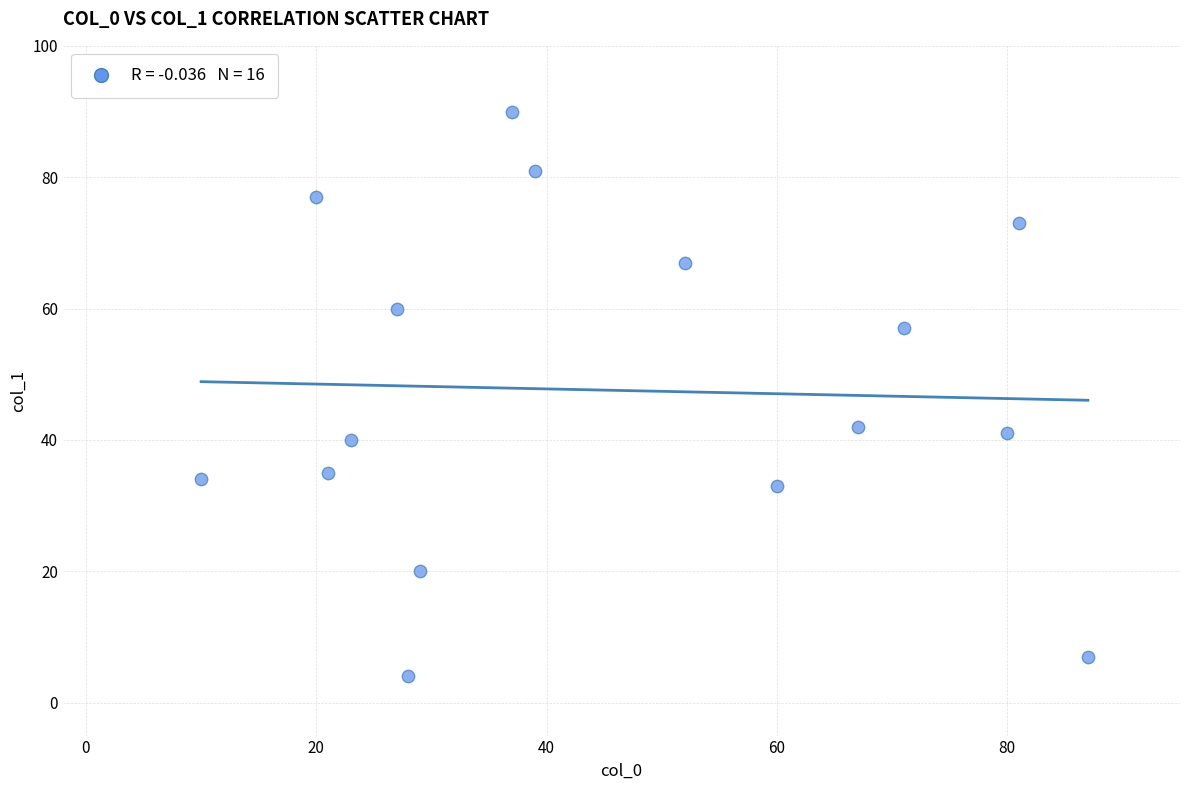

What is the range of X values (max minus min)?

77